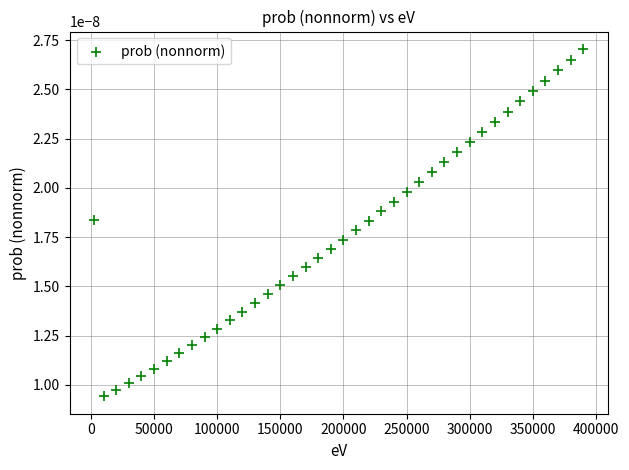

What is the range of X values (max minus min)?

387500.0